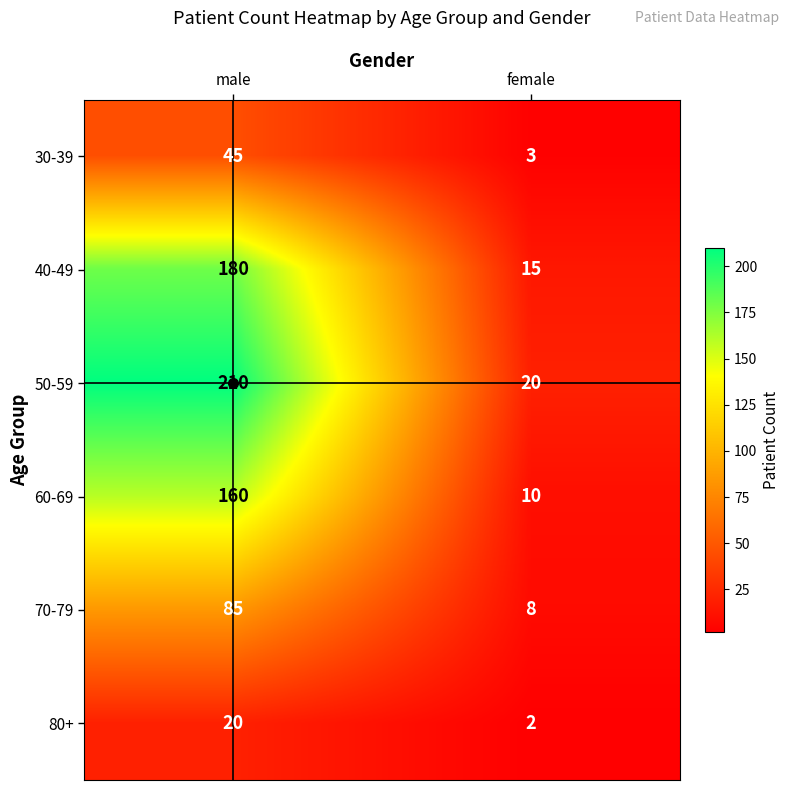

Which series has the largest total across all categories?

50-59